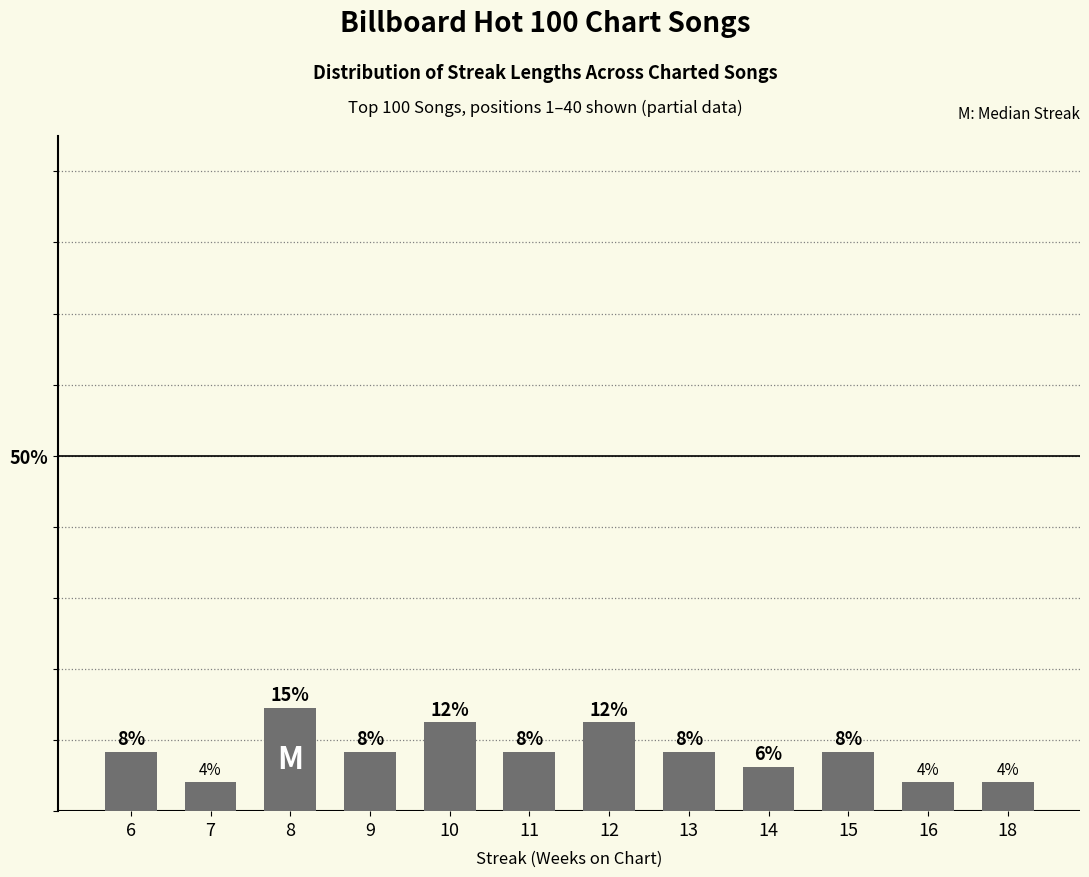

Are the bars grouped side by side (vs. stacked)?

No